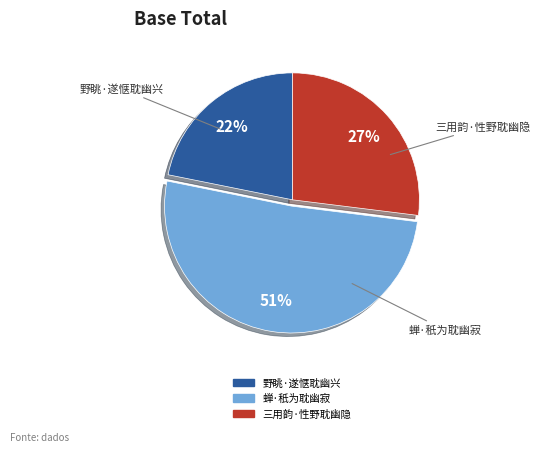

Which slice represents more than half of the pie?

蝉·秖为耽幽寂